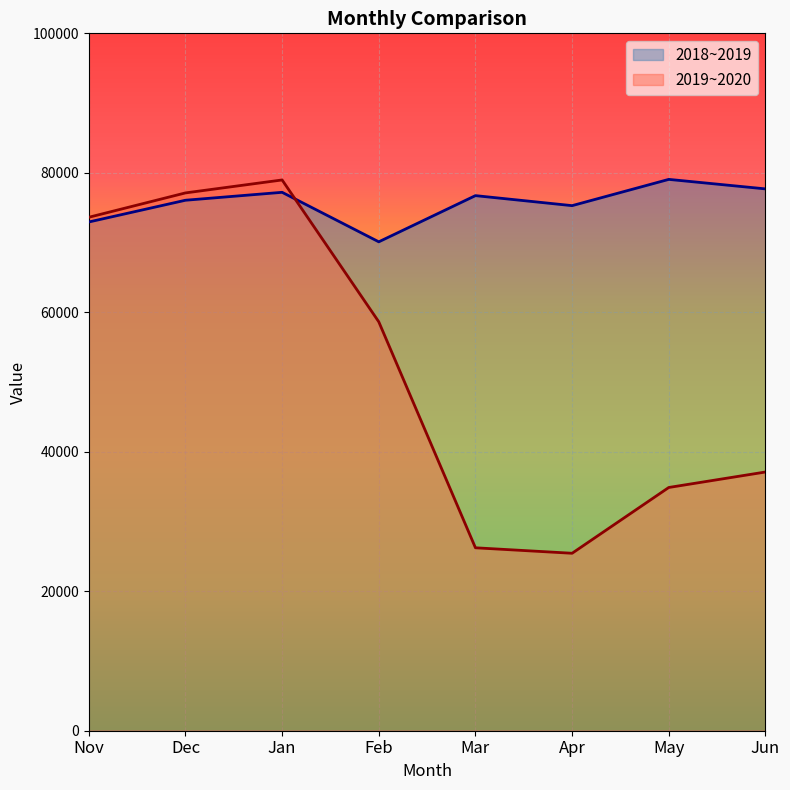

Rank the series at Jan from lowest to highest value.

2018~2019, 2019~2020